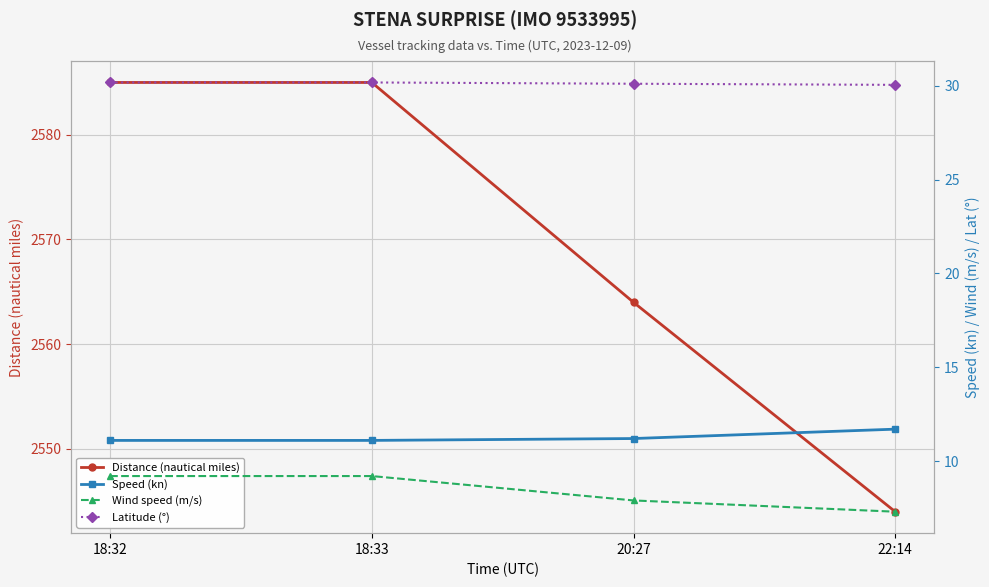

How many values in the Wind speed (m/s) series are below 9?

2